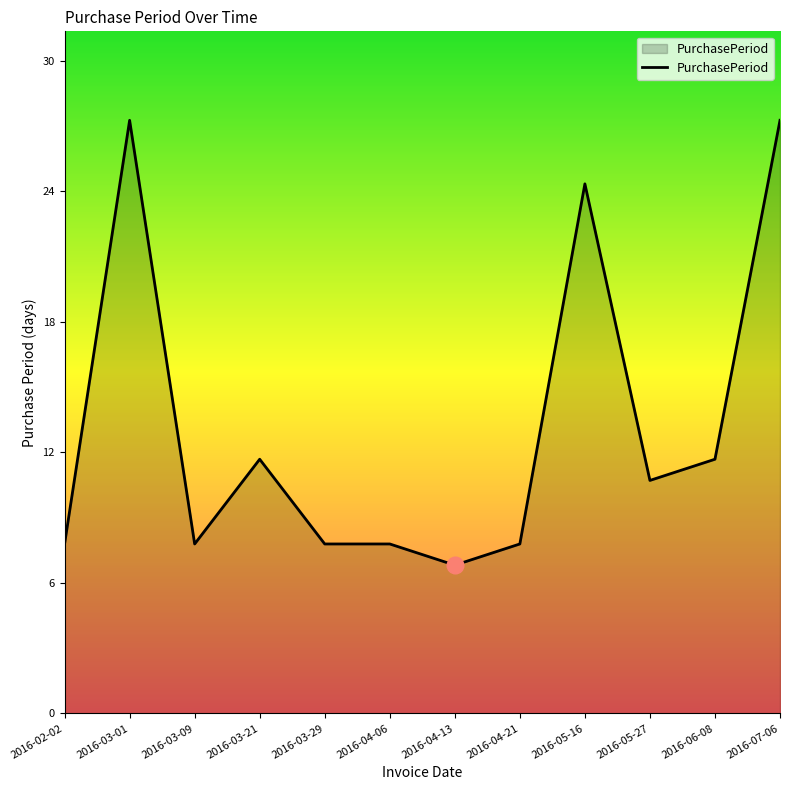

Where is the first local maximum?

2016-03-01